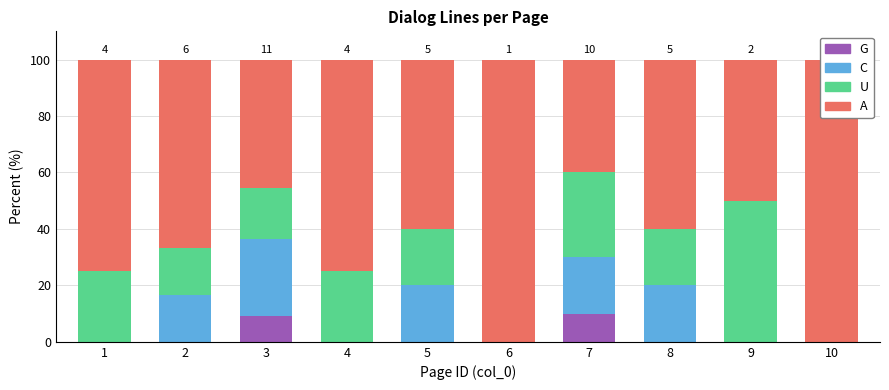

Which series changed the most between 8 and 10?

A